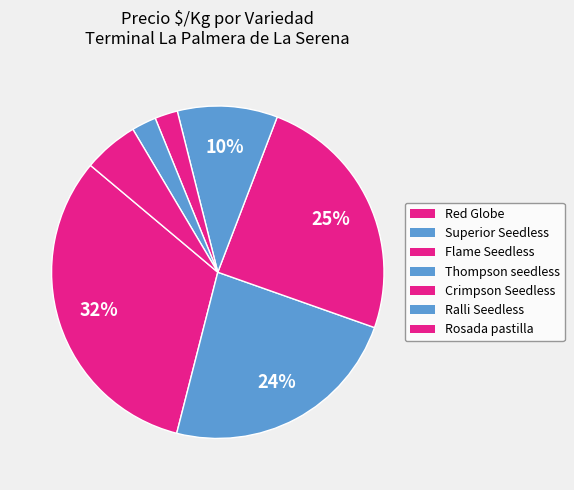

How many slices are in this pie chart?

7